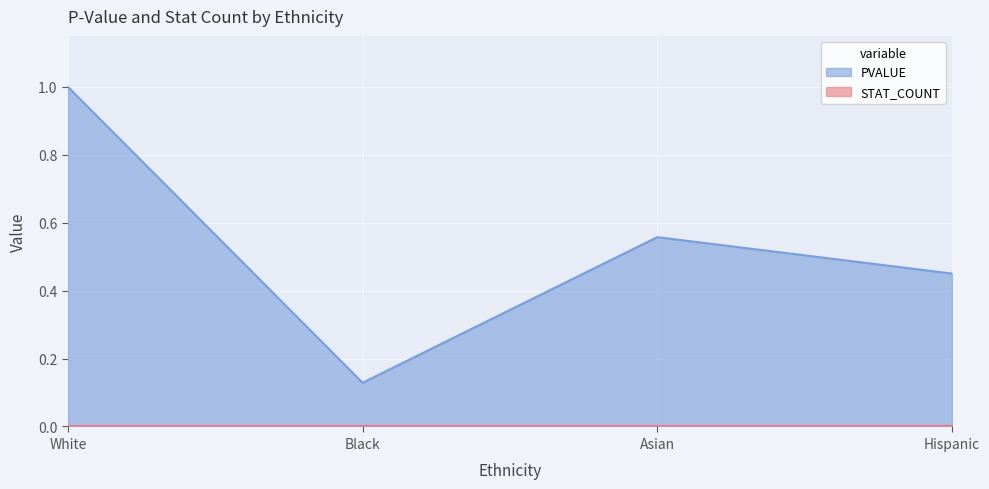

What is the label of the 3rd point from the right?

Black